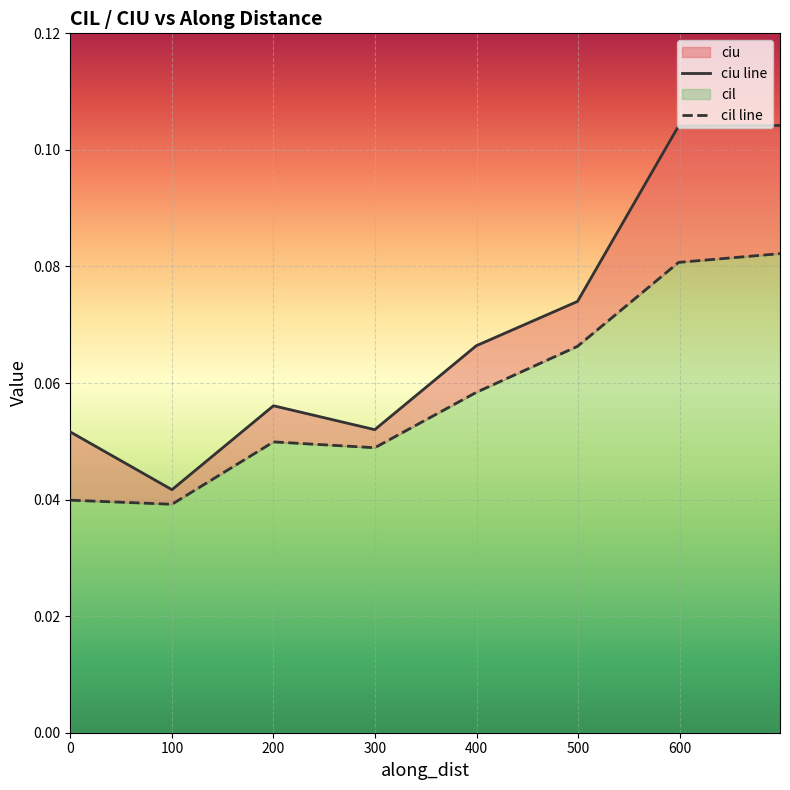

What is the greatest value displayed?

0.1